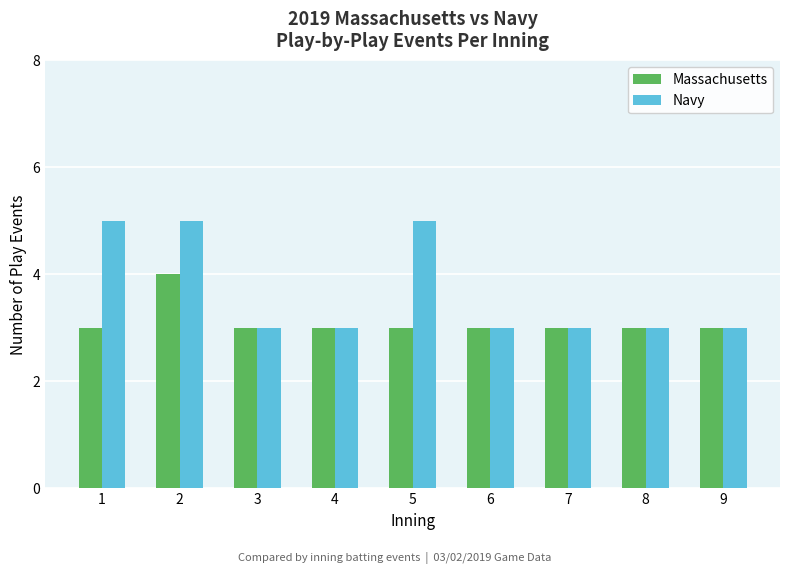

What are all the series names shown in the legend?

Massachusetts, Navy